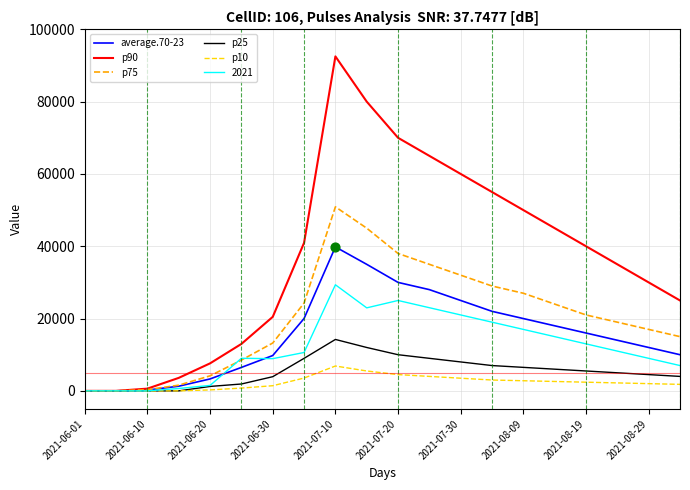

Which series has the largest total across all categories?

p90